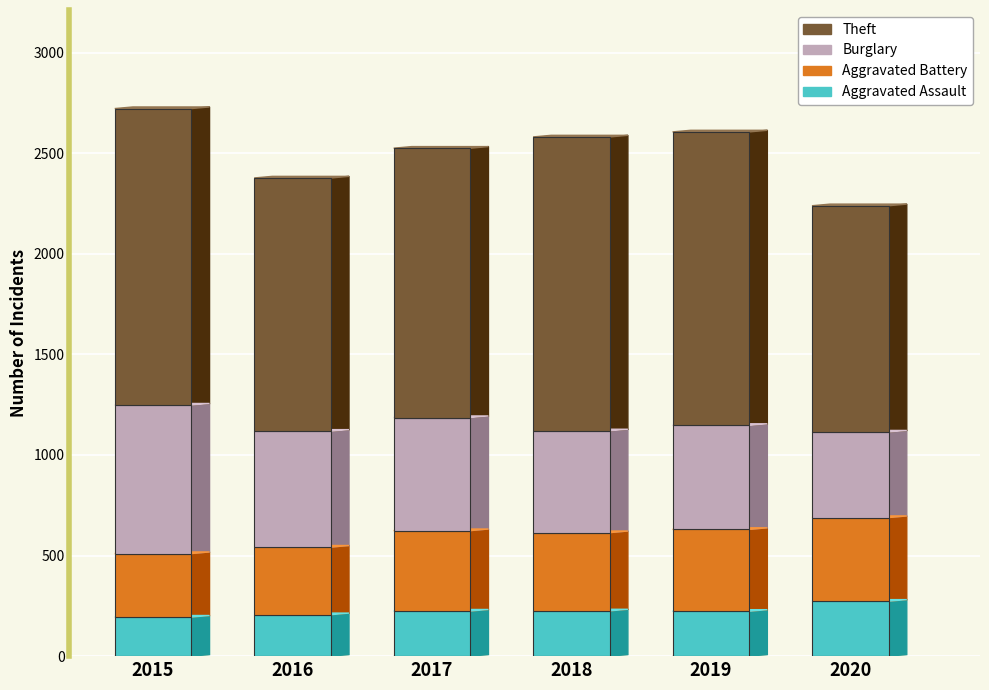

What is the difference between the maximum and second lowest values in the Aggravated Assault series?

67